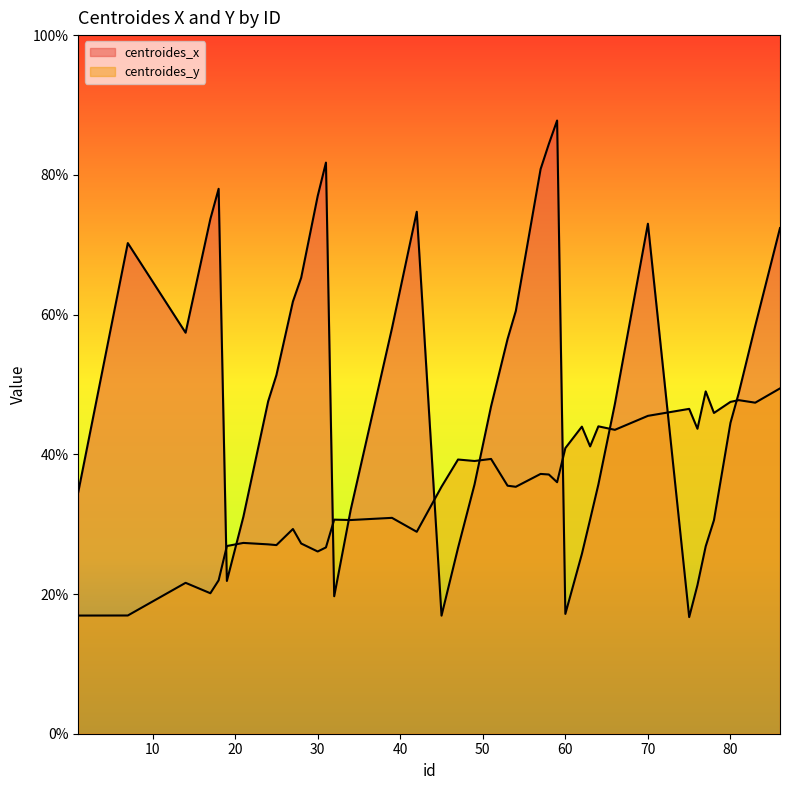

What is the sum of the centroides_x values at 31 and 7?

152.0